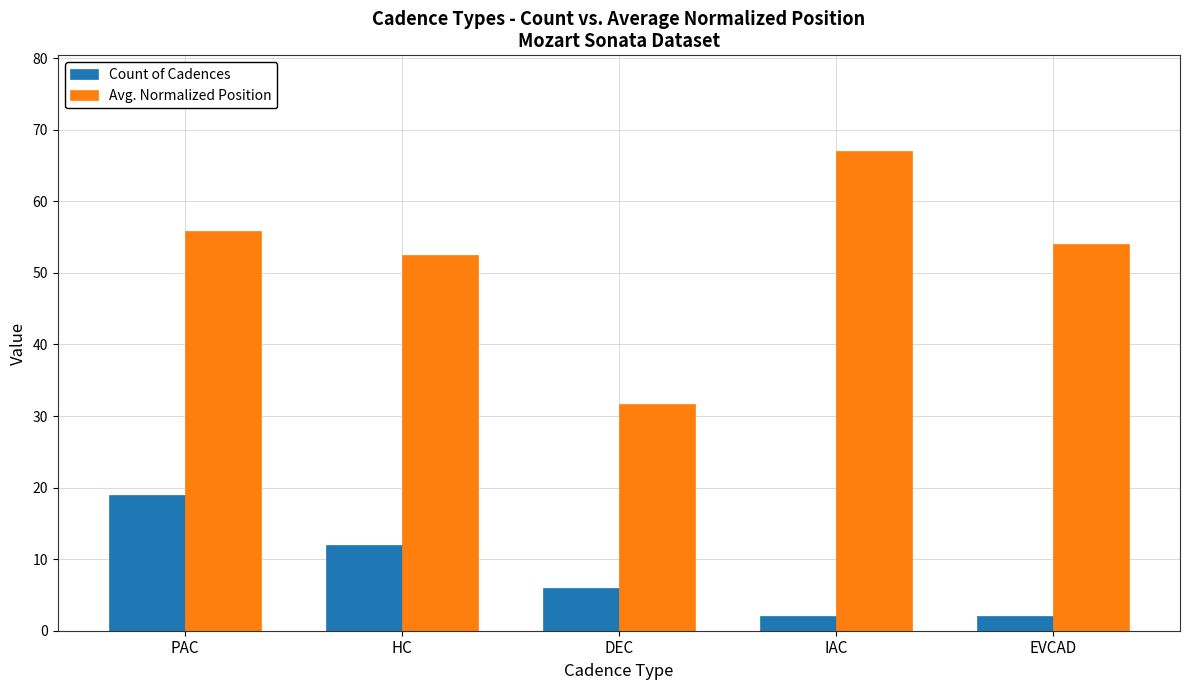

What value does the Count of Cadences series have at PAC?

19.0